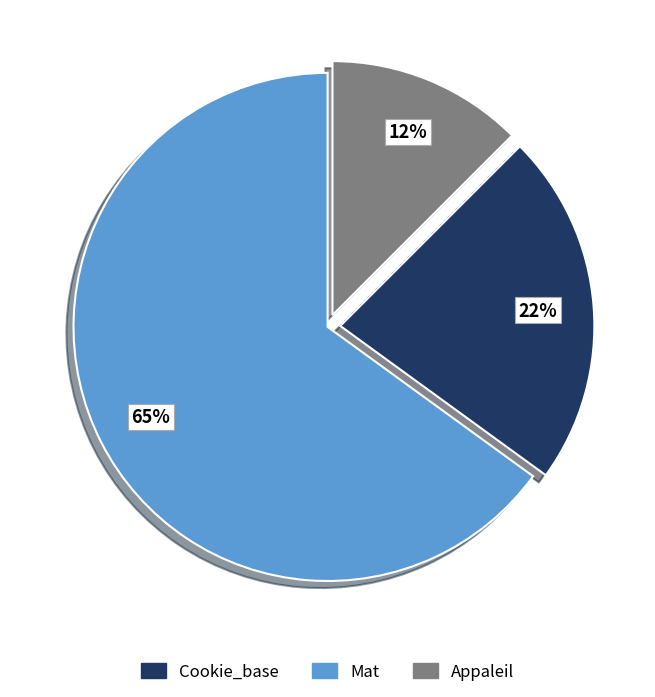

To the nearest percent, what is the average slice percentage?

33%